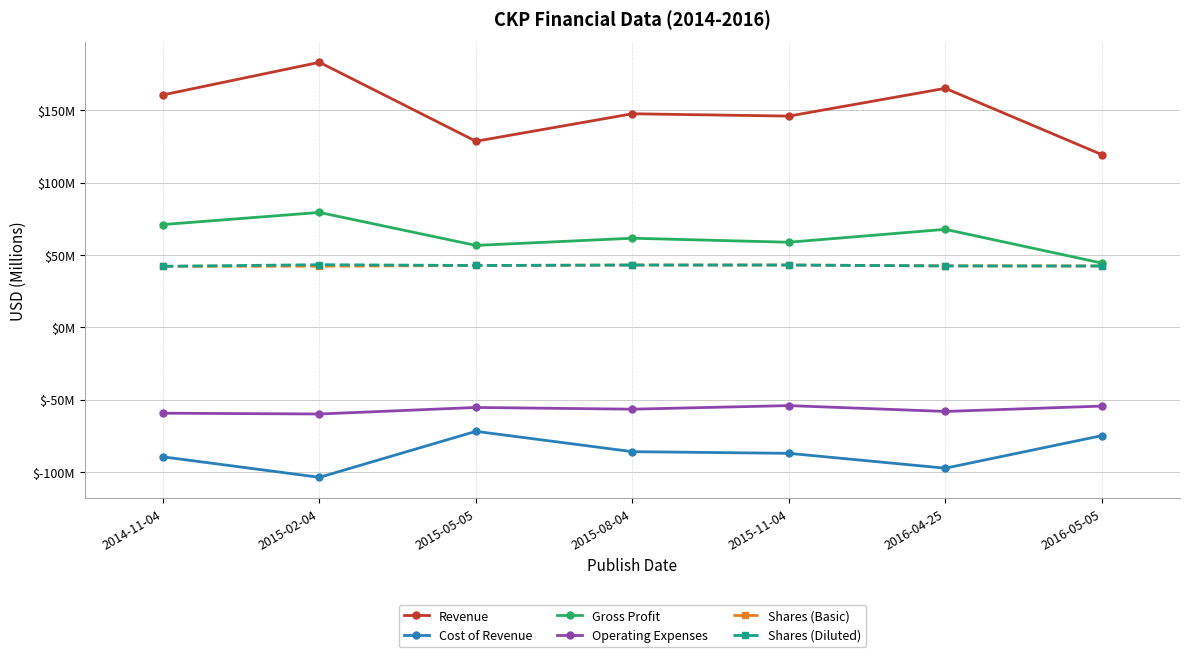

At how many categories does at least one series exceed 37?

7